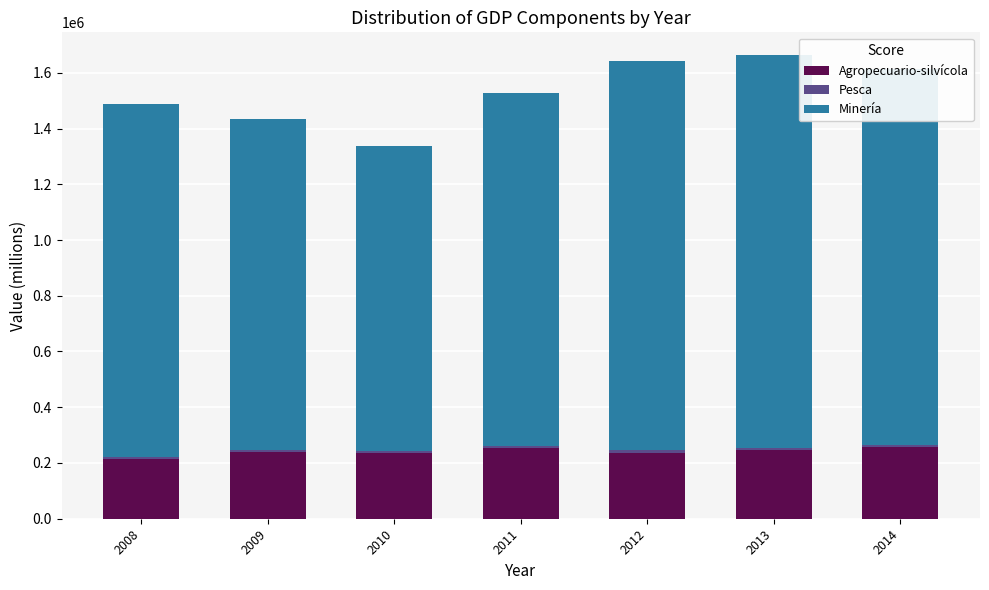

What is the sum of all Agropecuario-silvícola values?

1678212